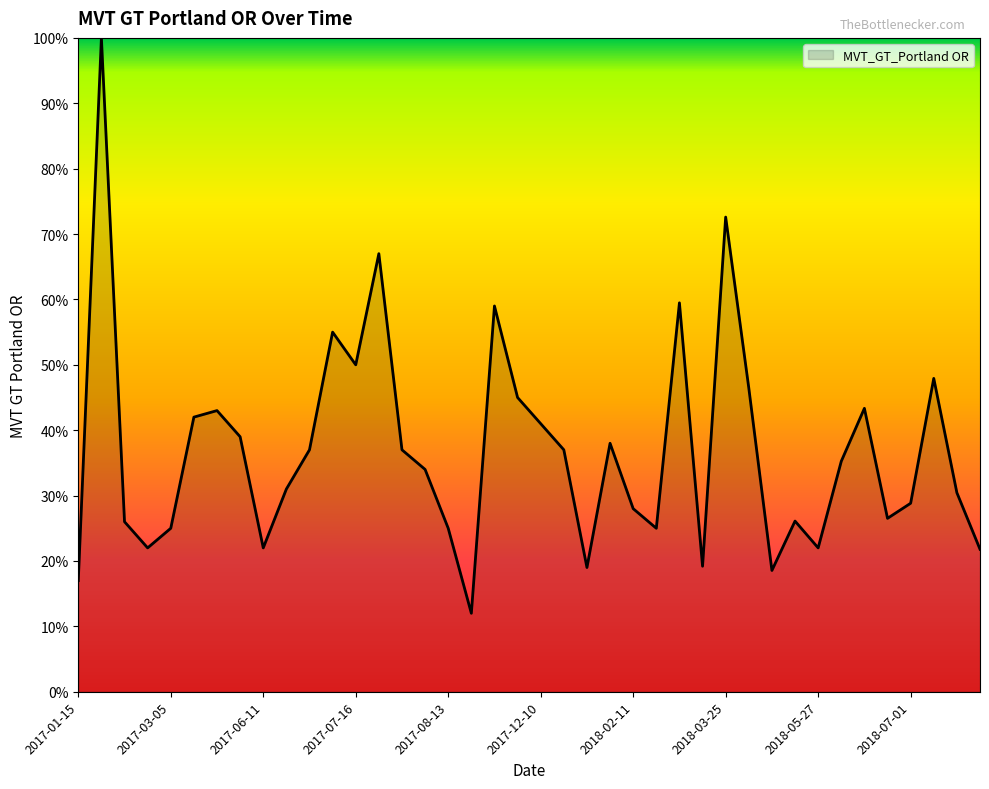

What is the smallest value displayed?

12.0